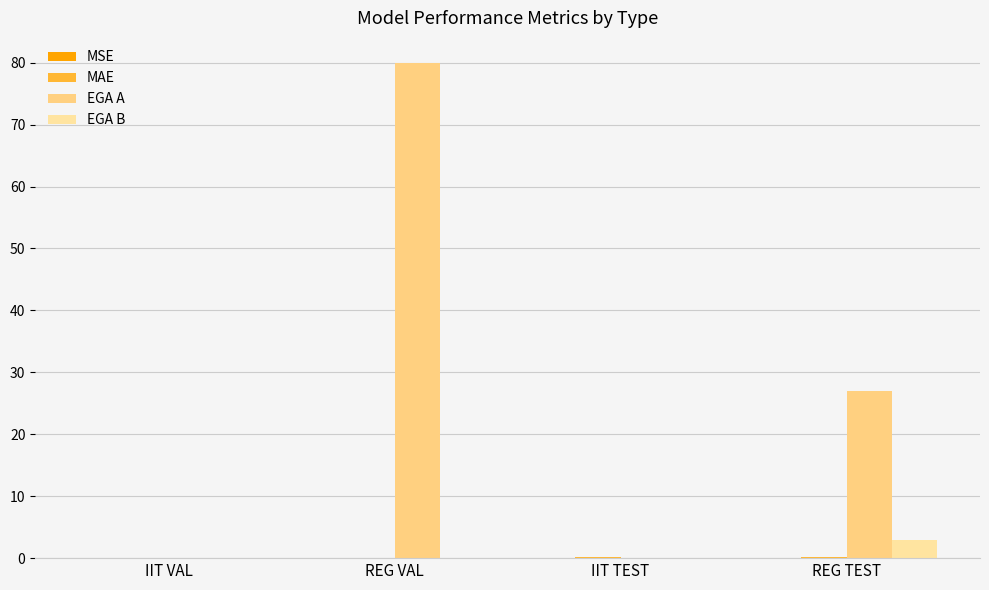

Count the MAE values in the range 0 to 1.

4